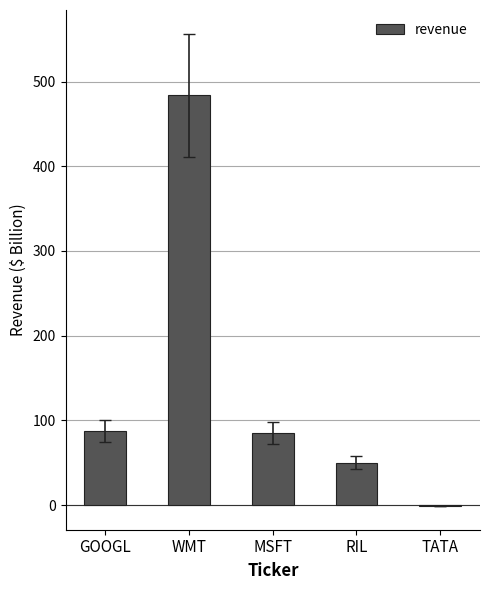

What is the sum of the values at WMT and TATA?

483